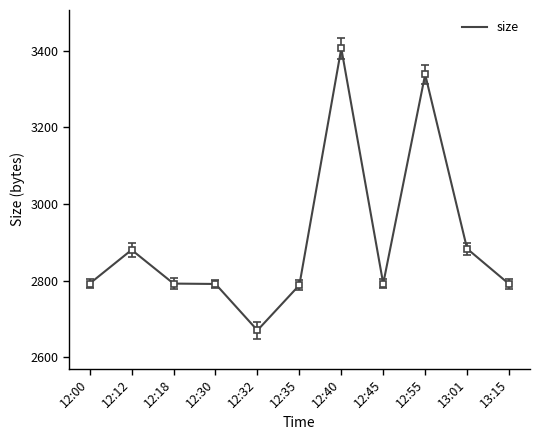

What position from the right is 13:01?

2